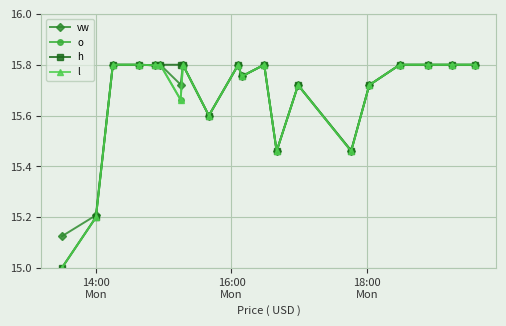

True or false: vw has more than 2 points higher than both neighbors.

True